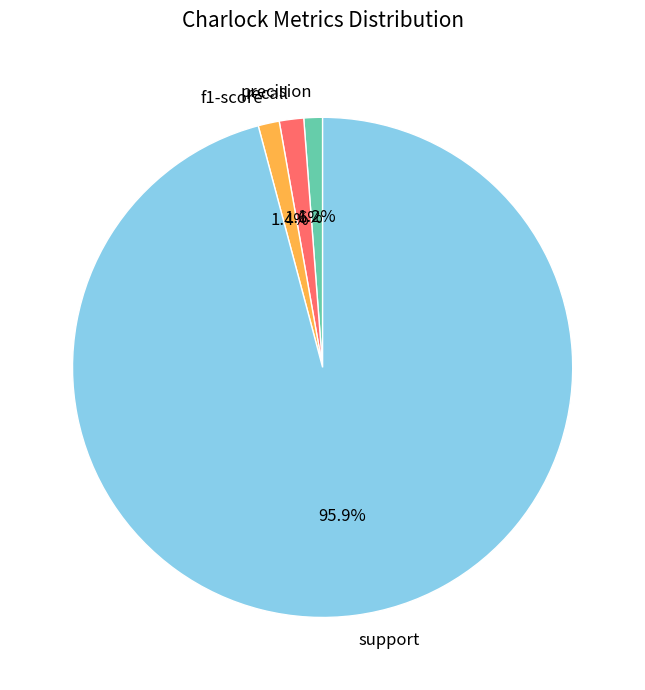

Which category accounts for the majority?

support